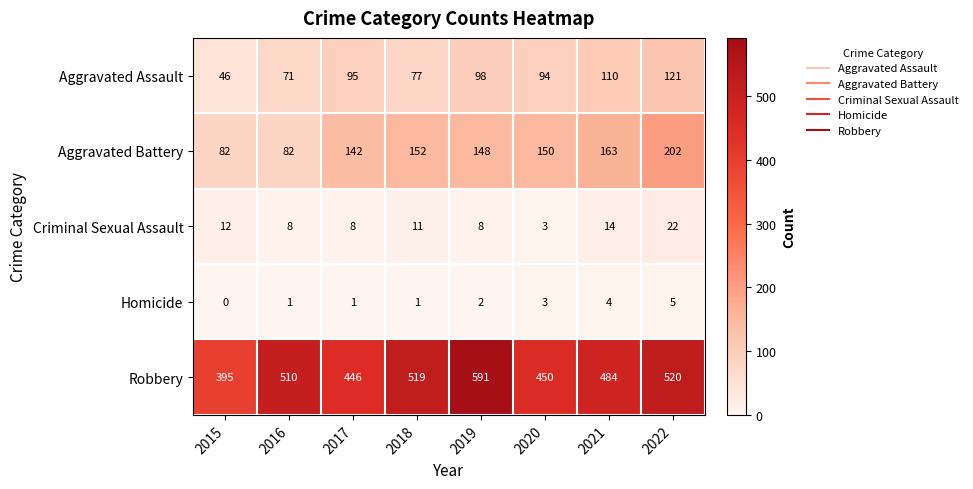

Which series has the widest spread of values?

Robbery